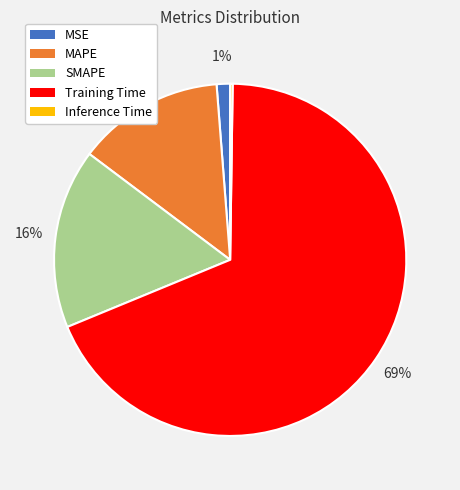

Is it true that Training Time is 80% of the pie?

False